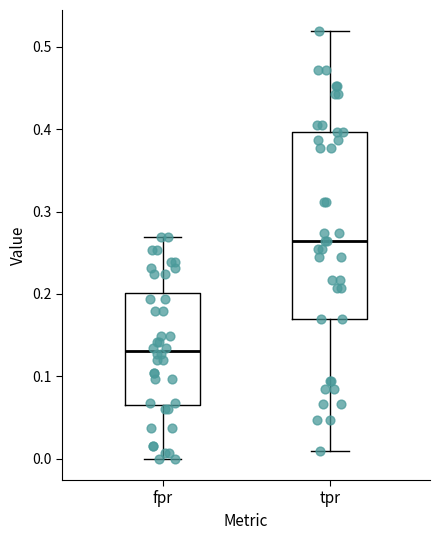

Comparing the boxes themselves (not the whiskers), which one is the tallest?

tpr